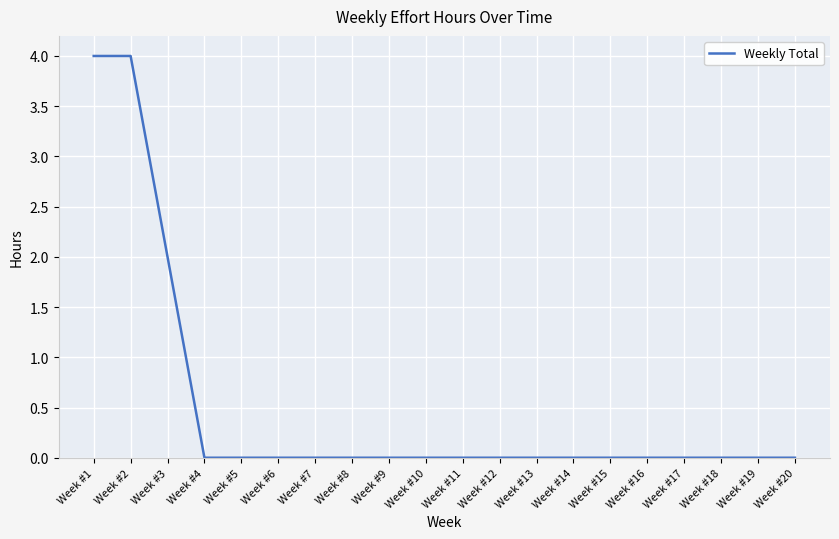

Reading left to right, extract all data points from this chart.

4	4	2	0	0	0	0	0	0	0	0	0	0	0	0	0	0	0	0	0